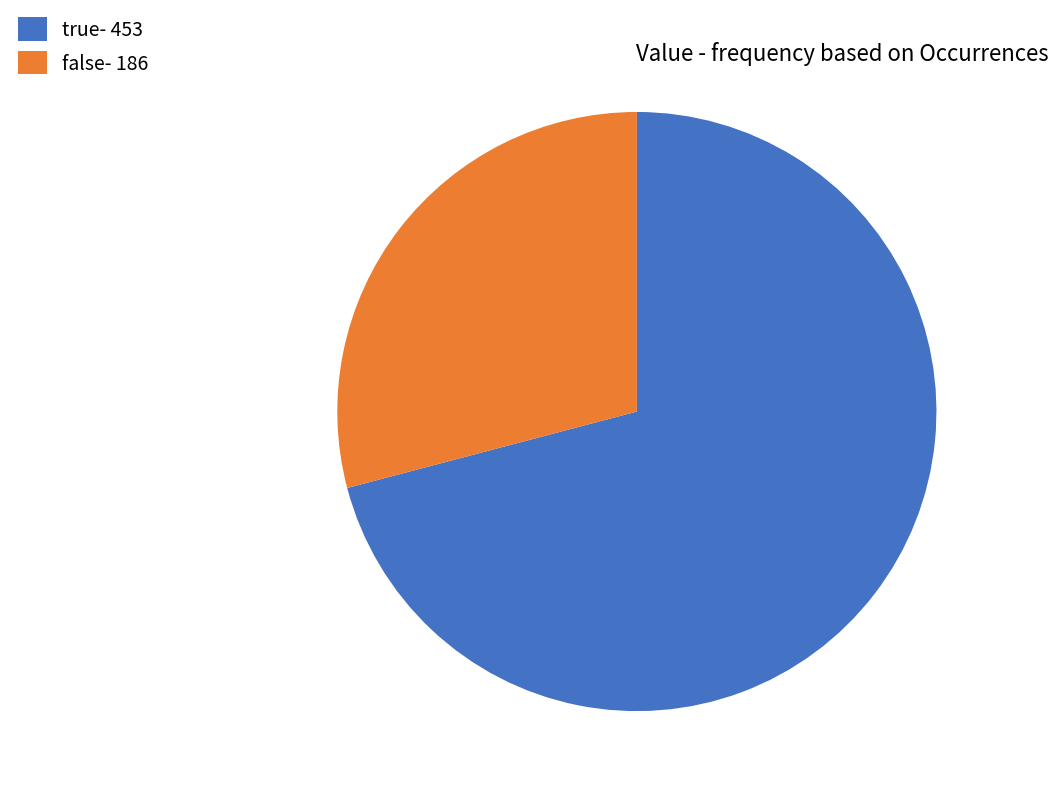

How many slices are in this pie chart?

2